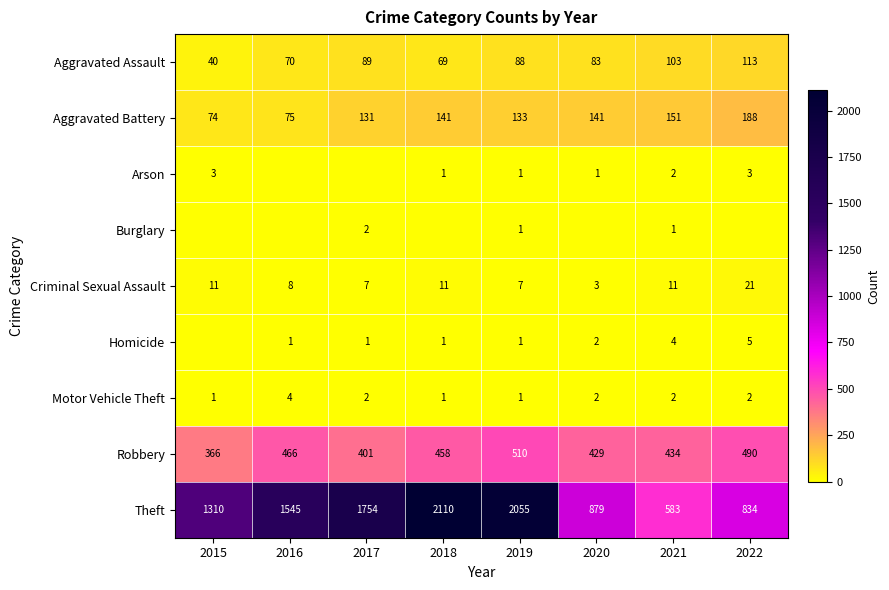

At which category does the chart reach its peak across all series?

2018